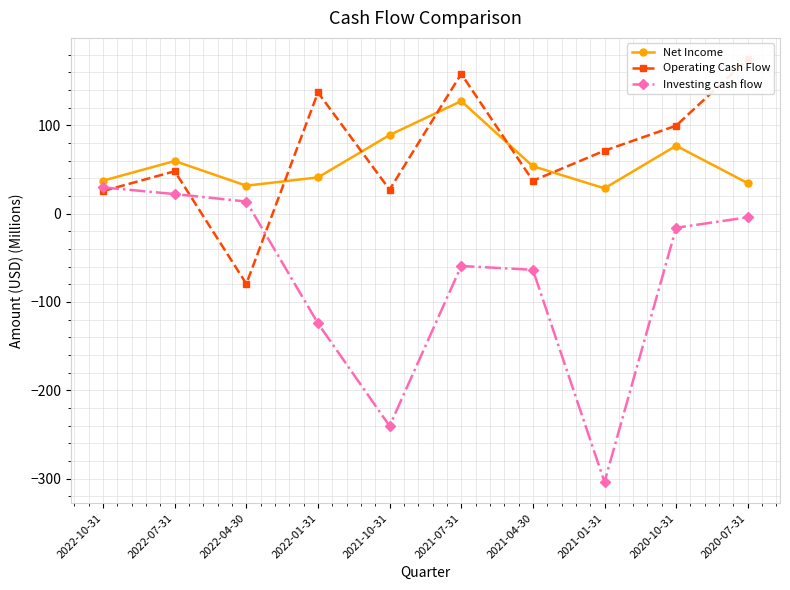

Which series ends up on top after the final intersection of Operating Cash Flow and Investing cash flow?

Operating Cash Flow